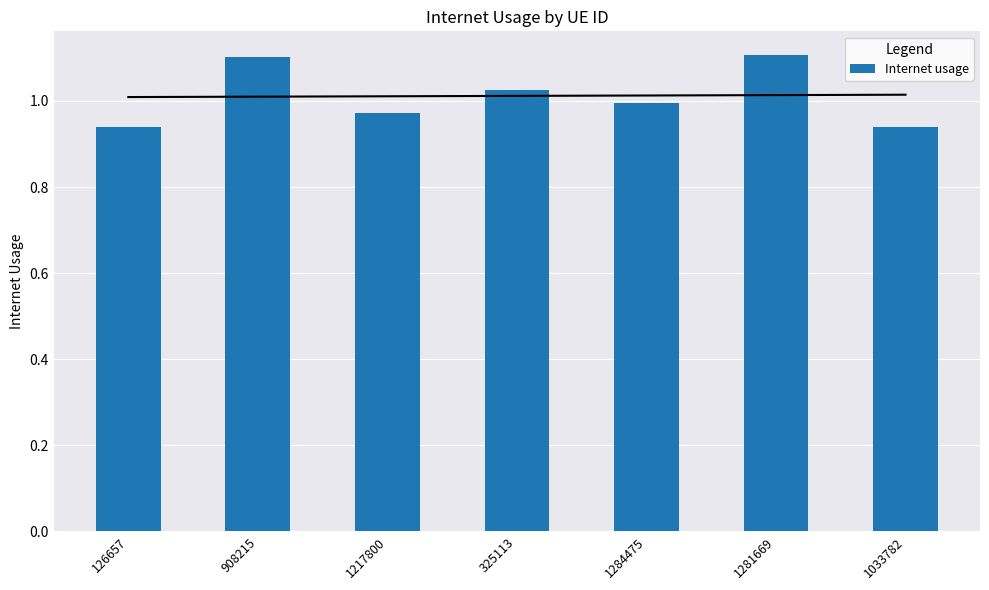

Read the value at 1284475.

1.0